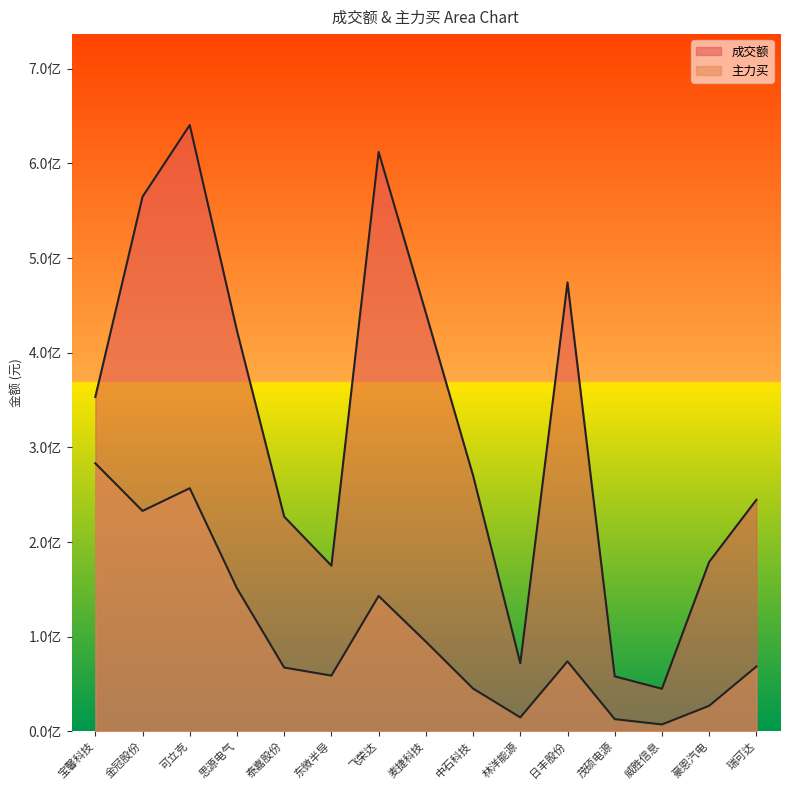

At which label does 成交额 reach its peak?

可立克